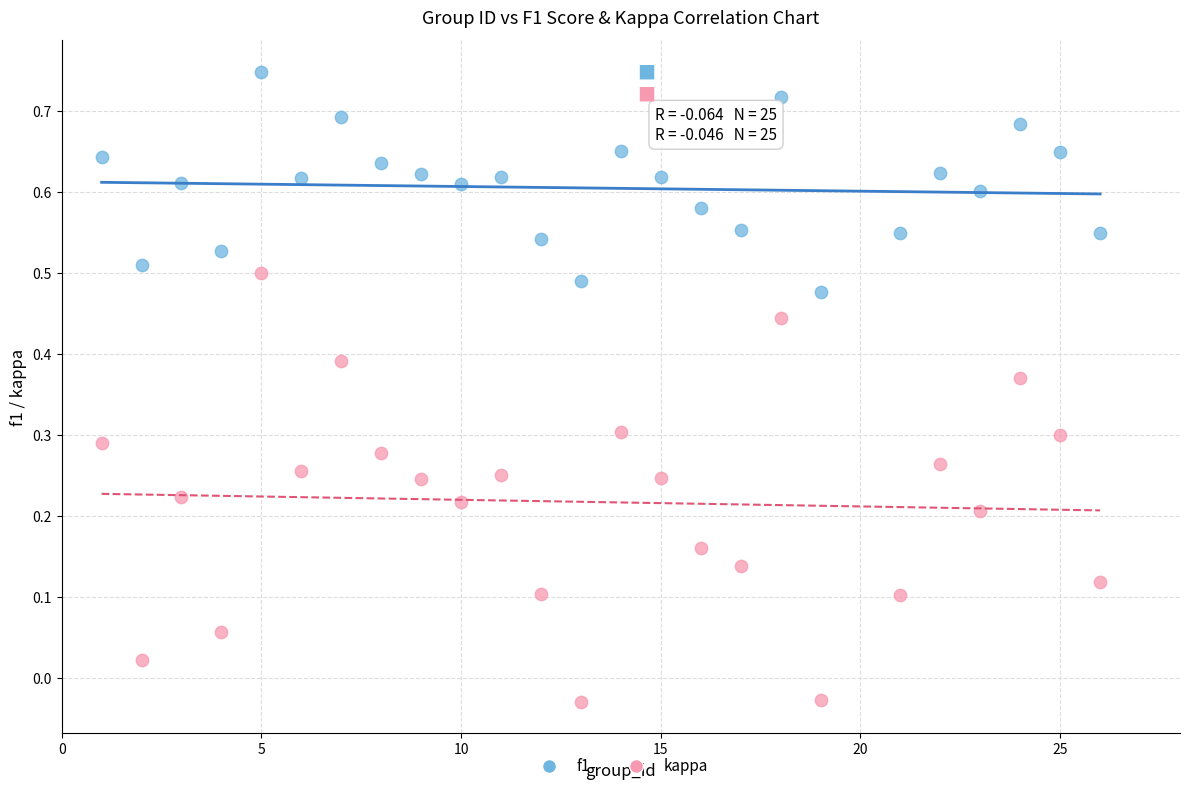

Which series contains the lowest Y value?

kappa